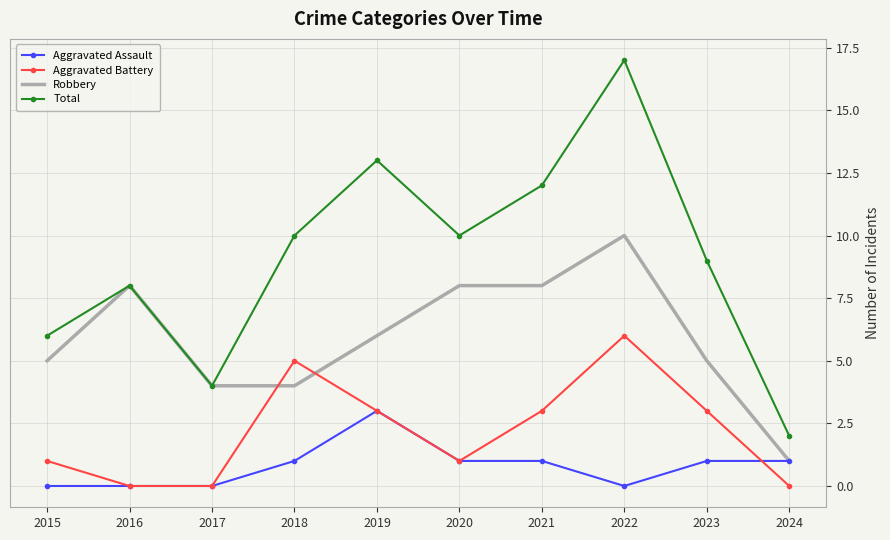

What is the total value across all series at 2017?

8